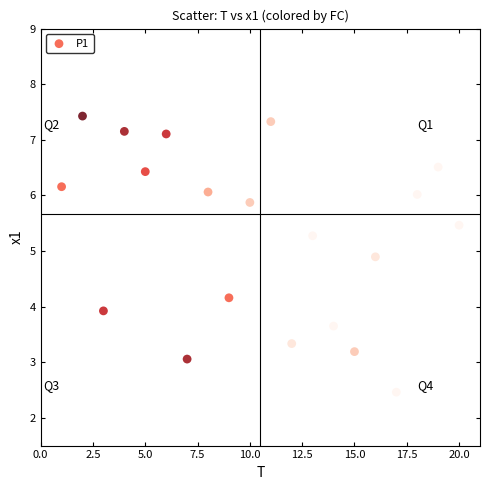

What Y value in the scatter plot is closest to 4?

3.9